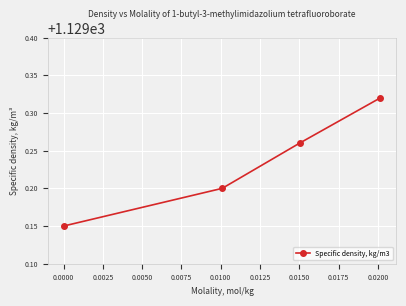

Is this an area chart (filled region under the line)?

No